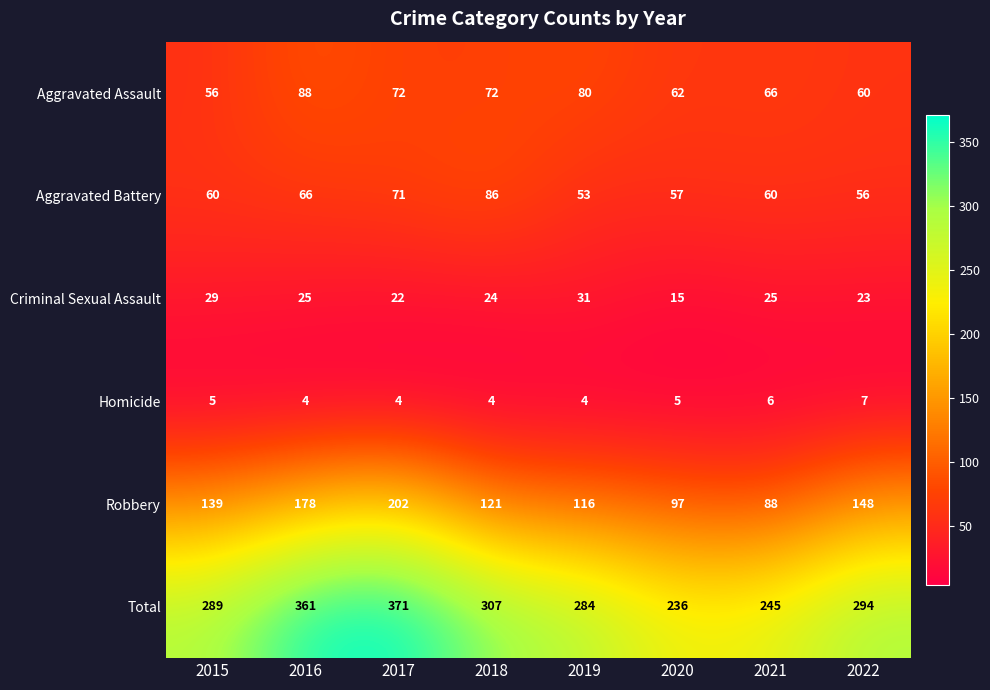

Which label corresponds to the largest value in the chart?

2017